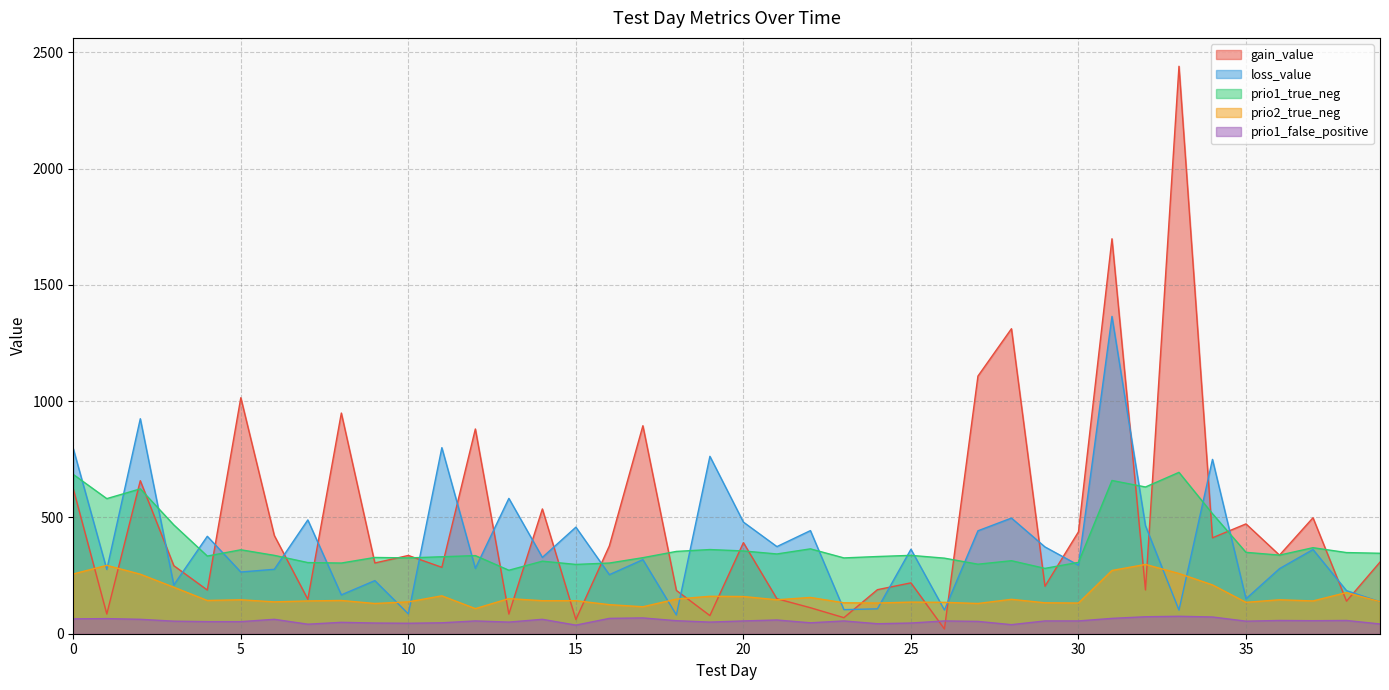

What is the average value of the prio1_false_positive series?

54.9